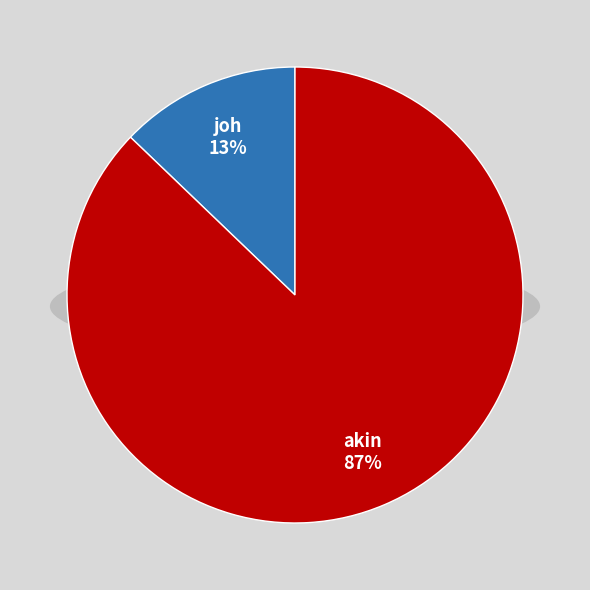

To the nearest percent, what portion does joh represent?

13%